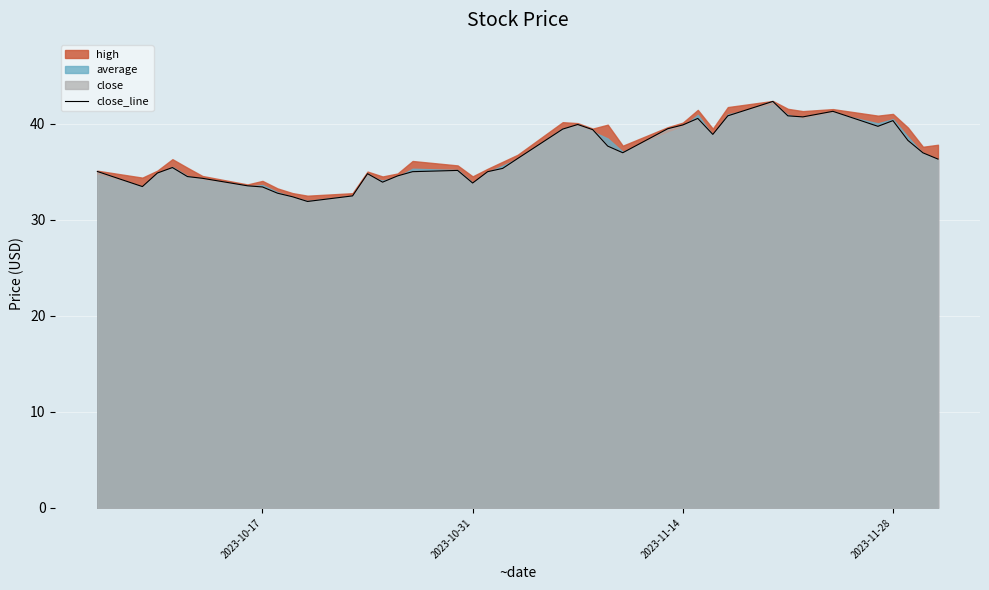

Does the chart display data point markers on the line(s)?

No